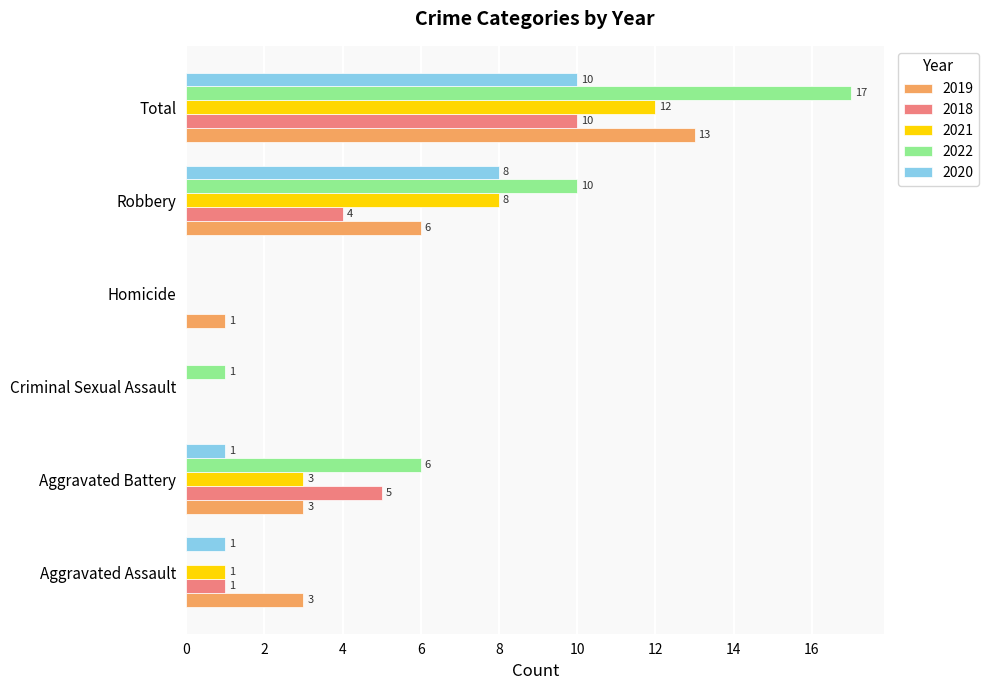

At which label is 2019 closest to 6?

Robbery